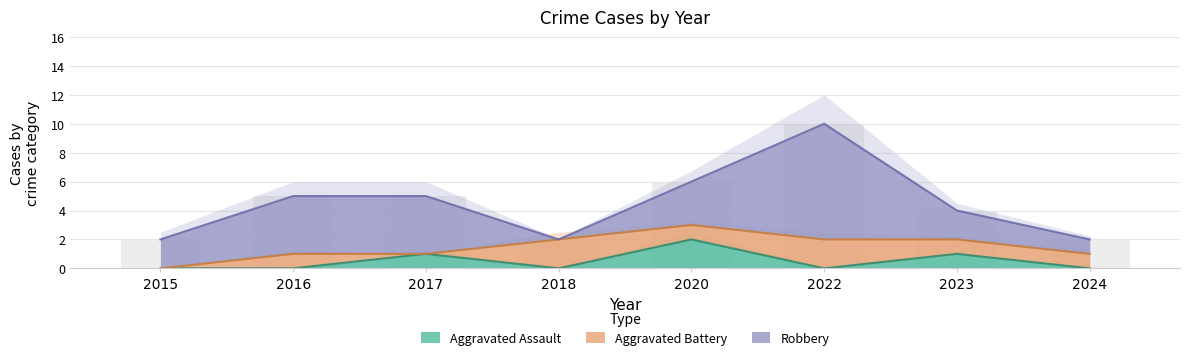

Count the number of data series in this chart.

3